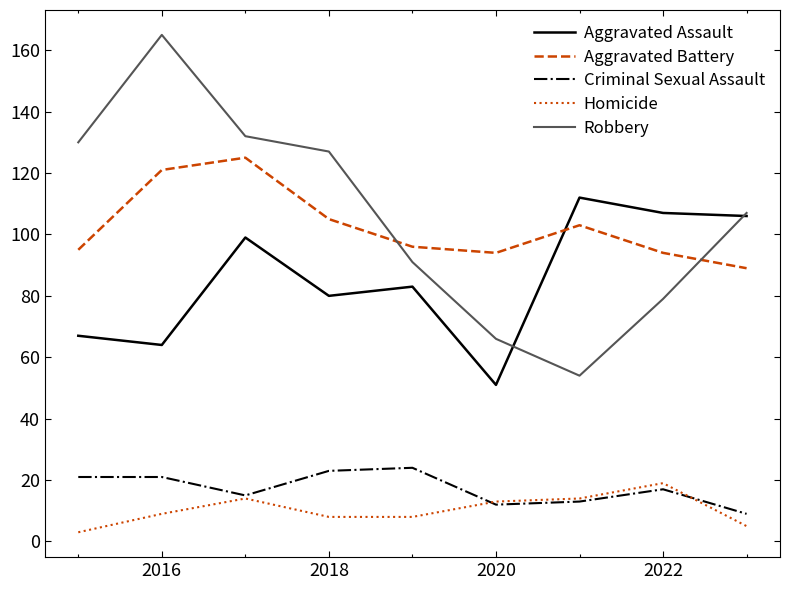

True or false: Aggravated Battery and Aggravated Assault intersect in this chart.

True